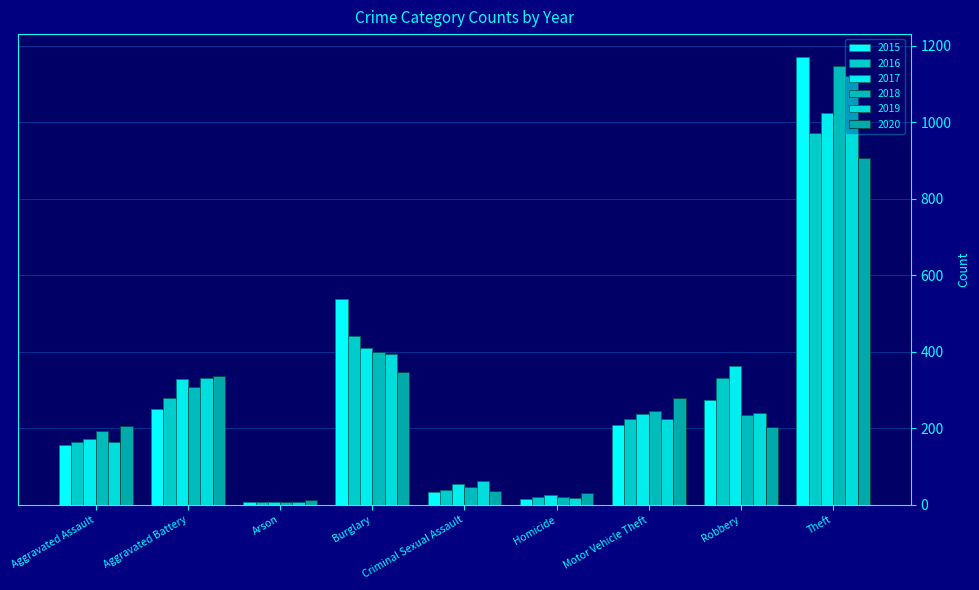

What is the highest value of the 2017 series?

1025